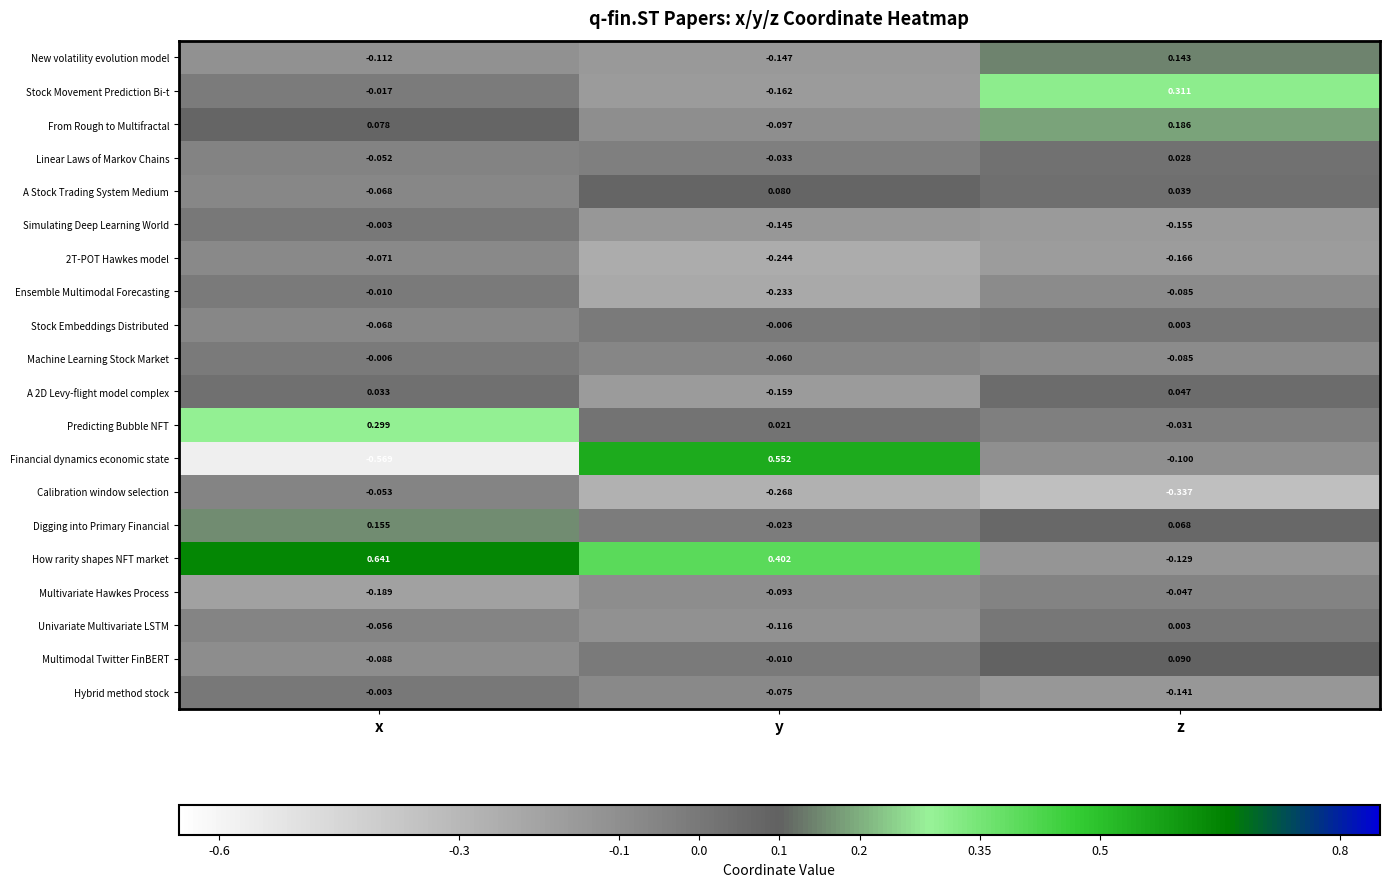

At how many categories does at least one series exceed 0?

3